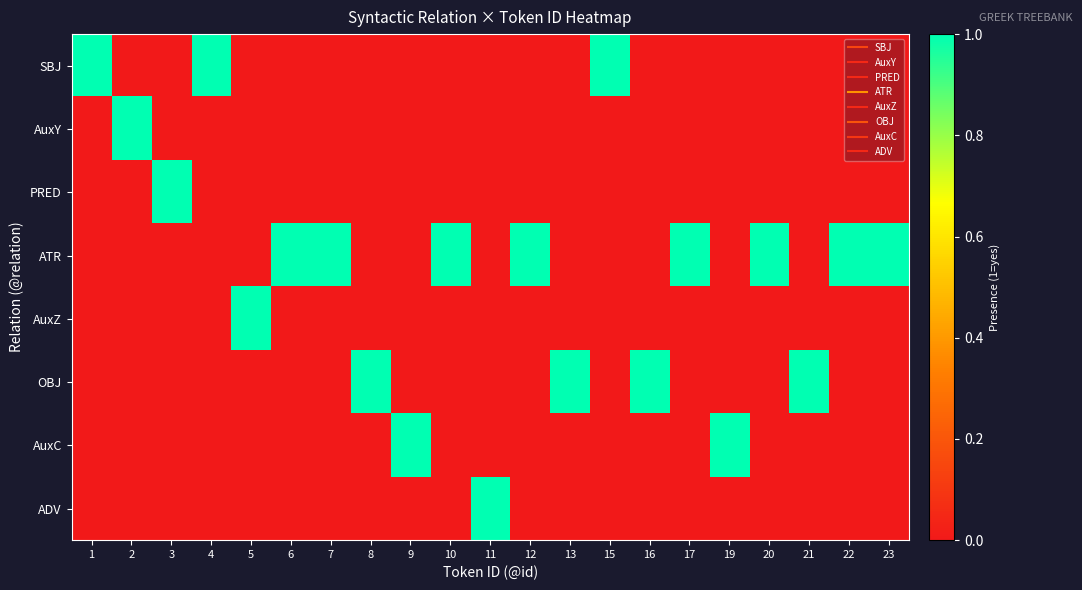

Rank the series at 1 from lowest to highest value.

AuxY, PRED, ATR, AuxZ, OBJ, AuxC, ADV, SBJ